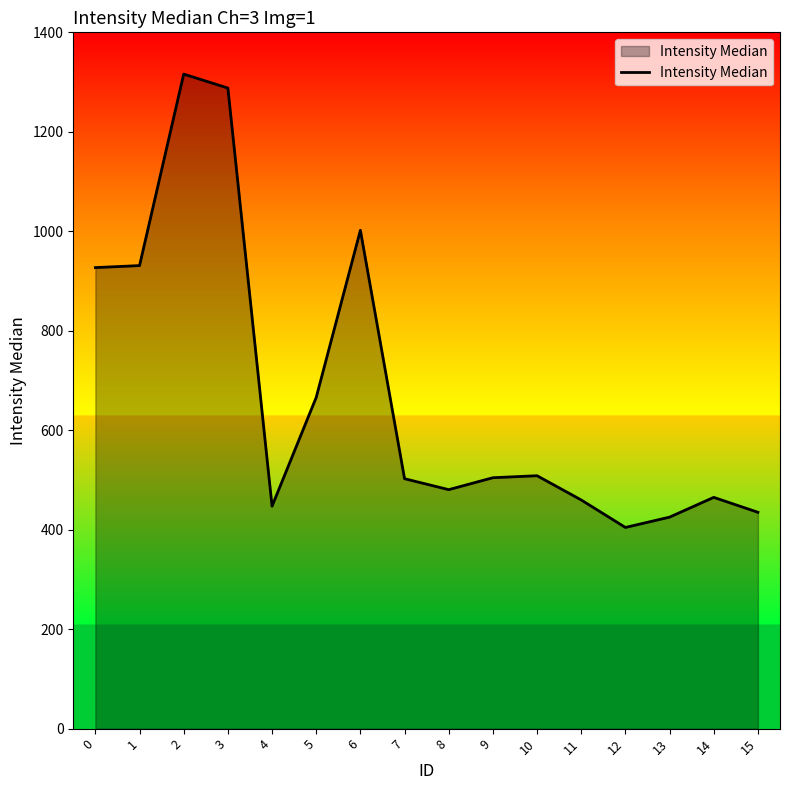

What is the maximum value shown in the chart?

1316.0